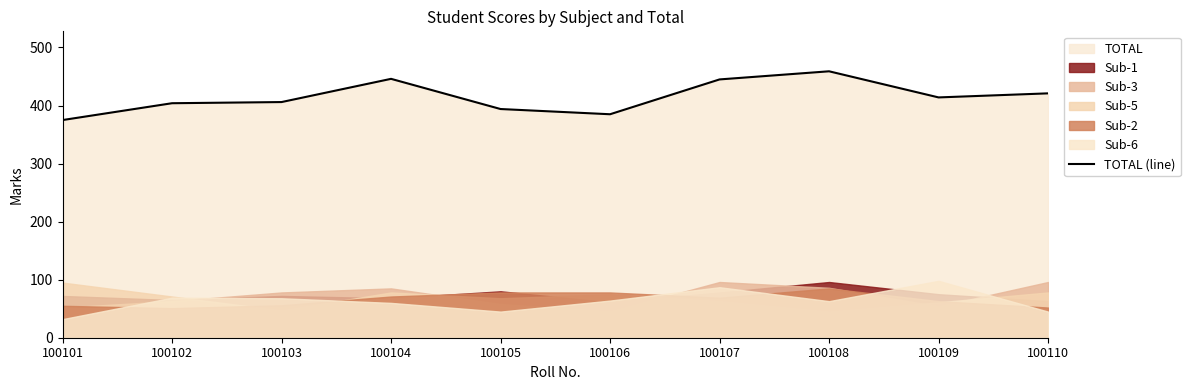

What is the difference between the values at 100110 and 100107?

24